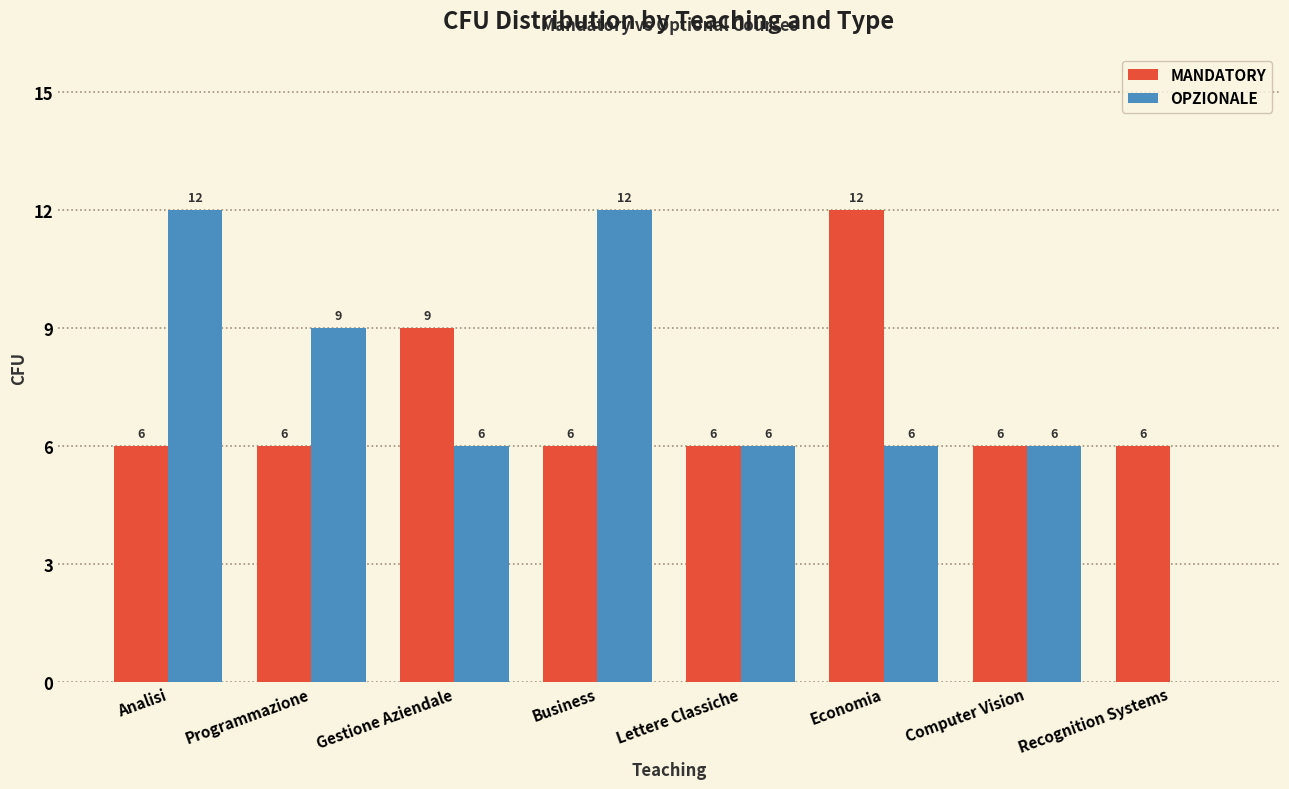

The value of MANDATORY at Economia is 12. True or false?

True